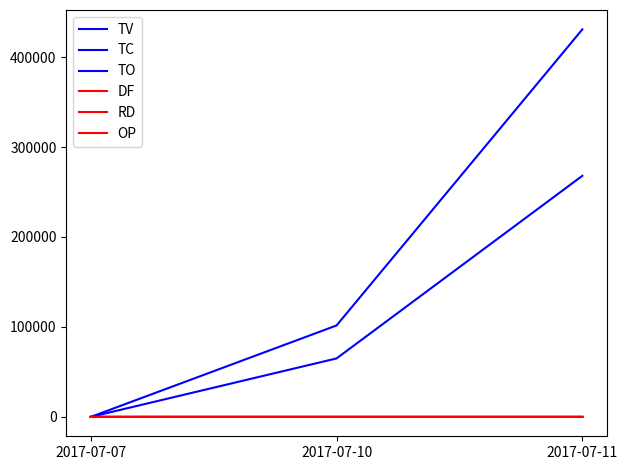

The value of OP at 2017-07-10 is 2.5. True or false?

False